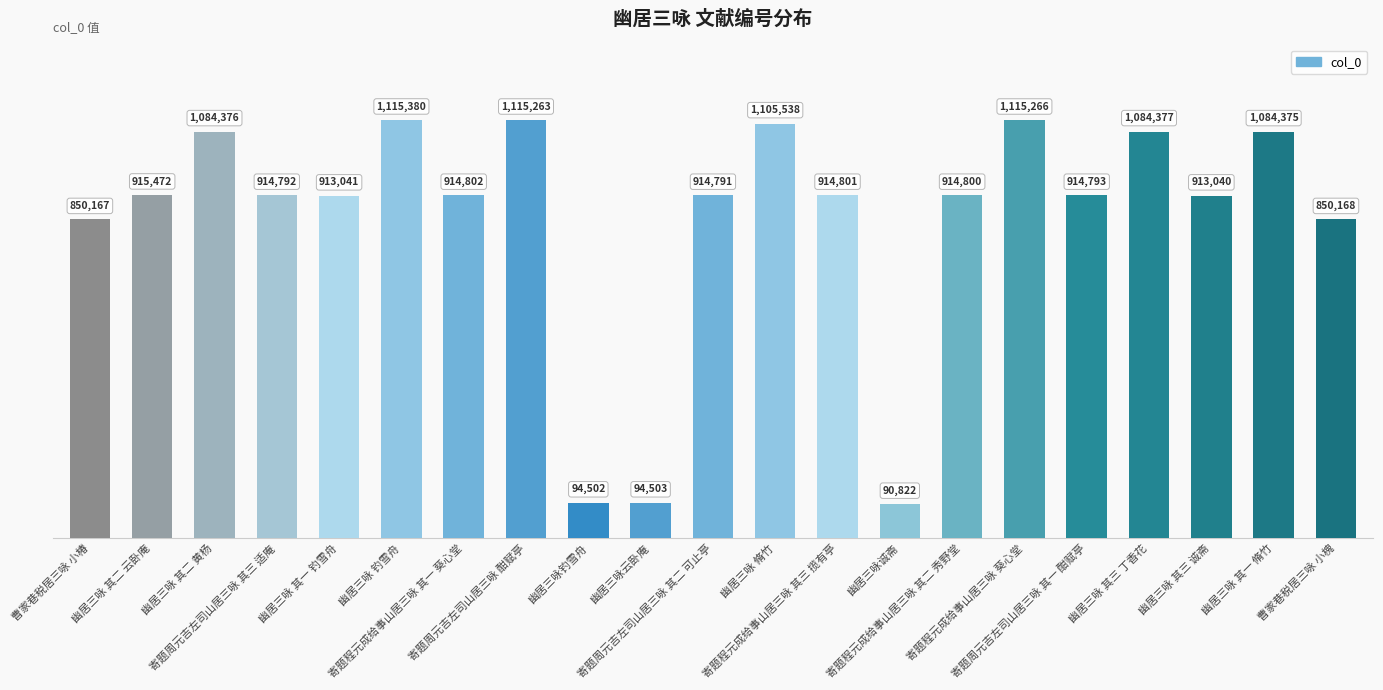

What is the sum of the values at 寄题程元成给事山居三咏 其三 揽有亭 and 幽居三咏 其一 脩竹?

1999176